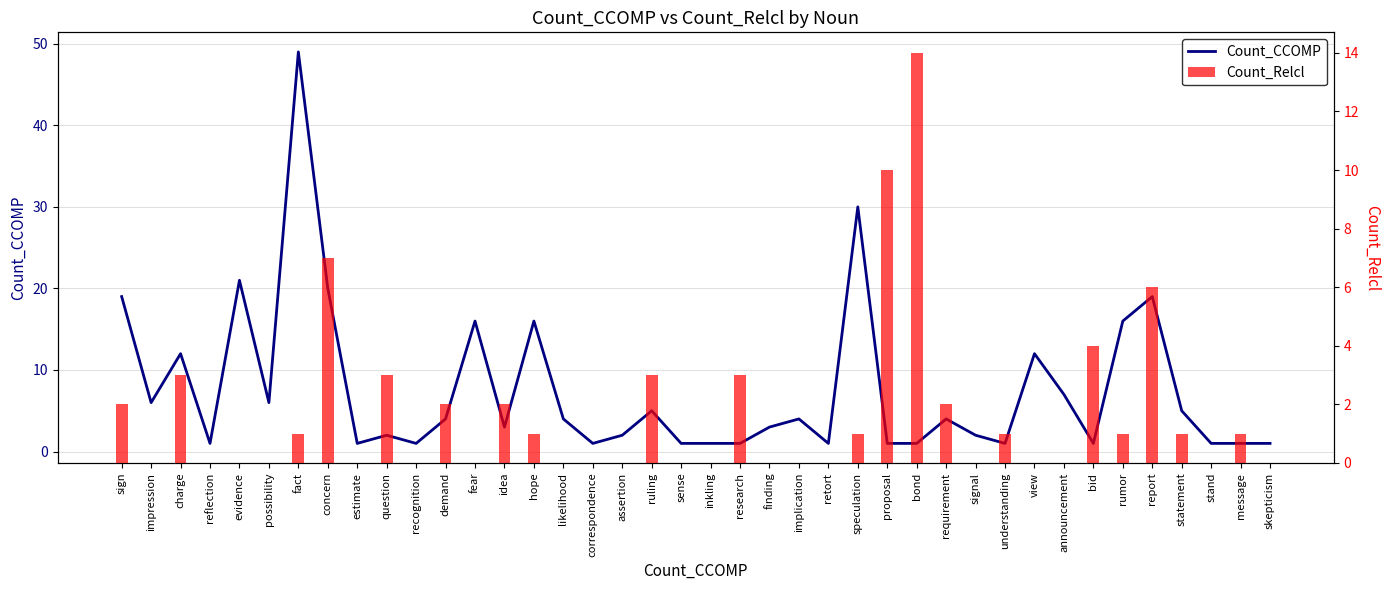

Between fact and announcement, which is larger?

fact